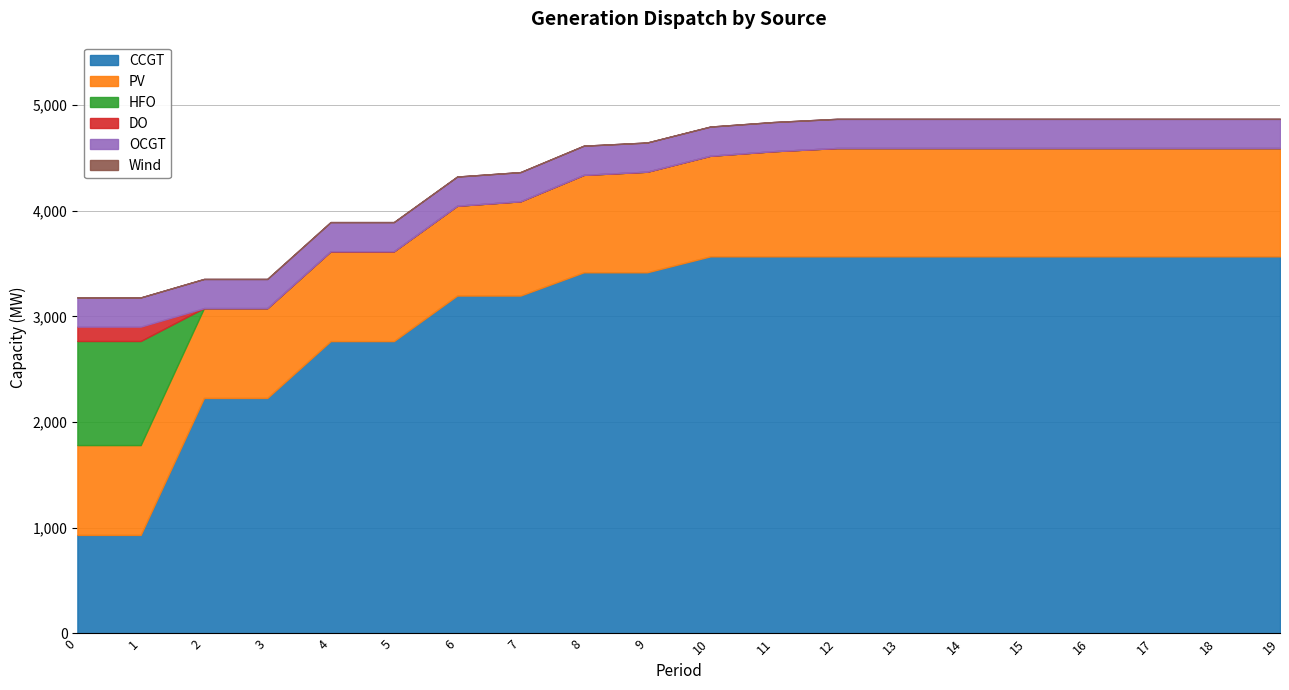

At which label is HFO closest to 492?

2